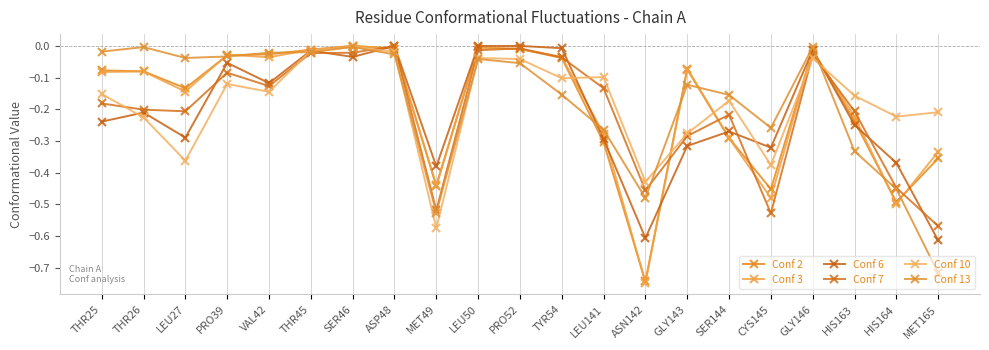

Which label corresponds to the smallest value in the chart?

ASN142